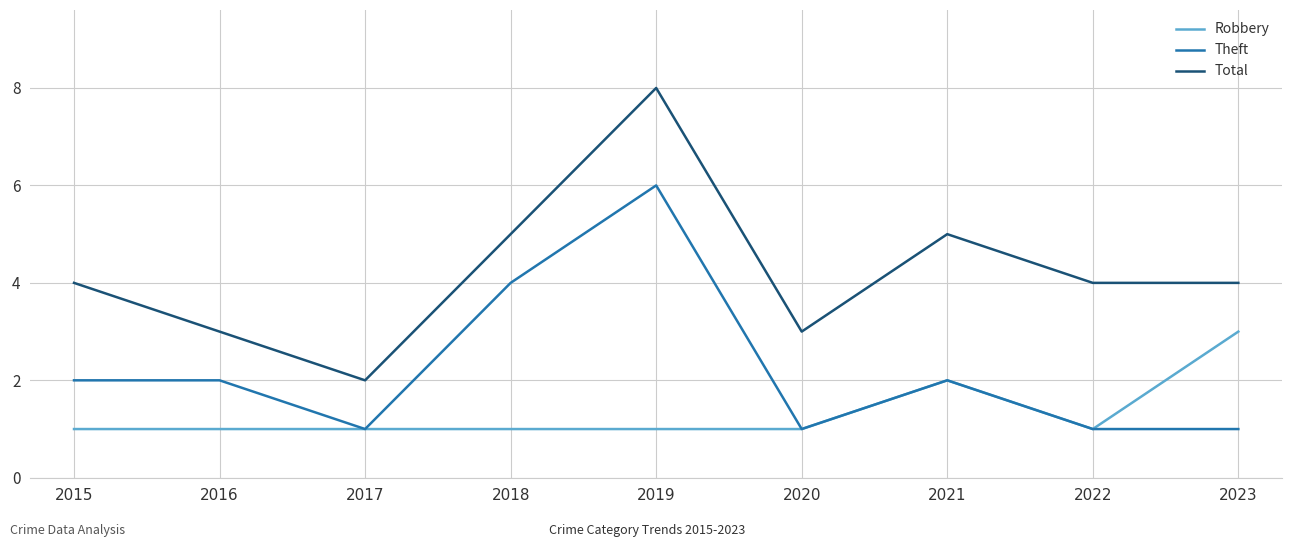

Reading left to right, transcribe all the data shown in this chart.

Robbery: 1	1	1	1	1	1	2	1	3
Theft: 2	2	1	4	6	1	2	1	1
Total: 4	3	2	5	8	3	5	4	4